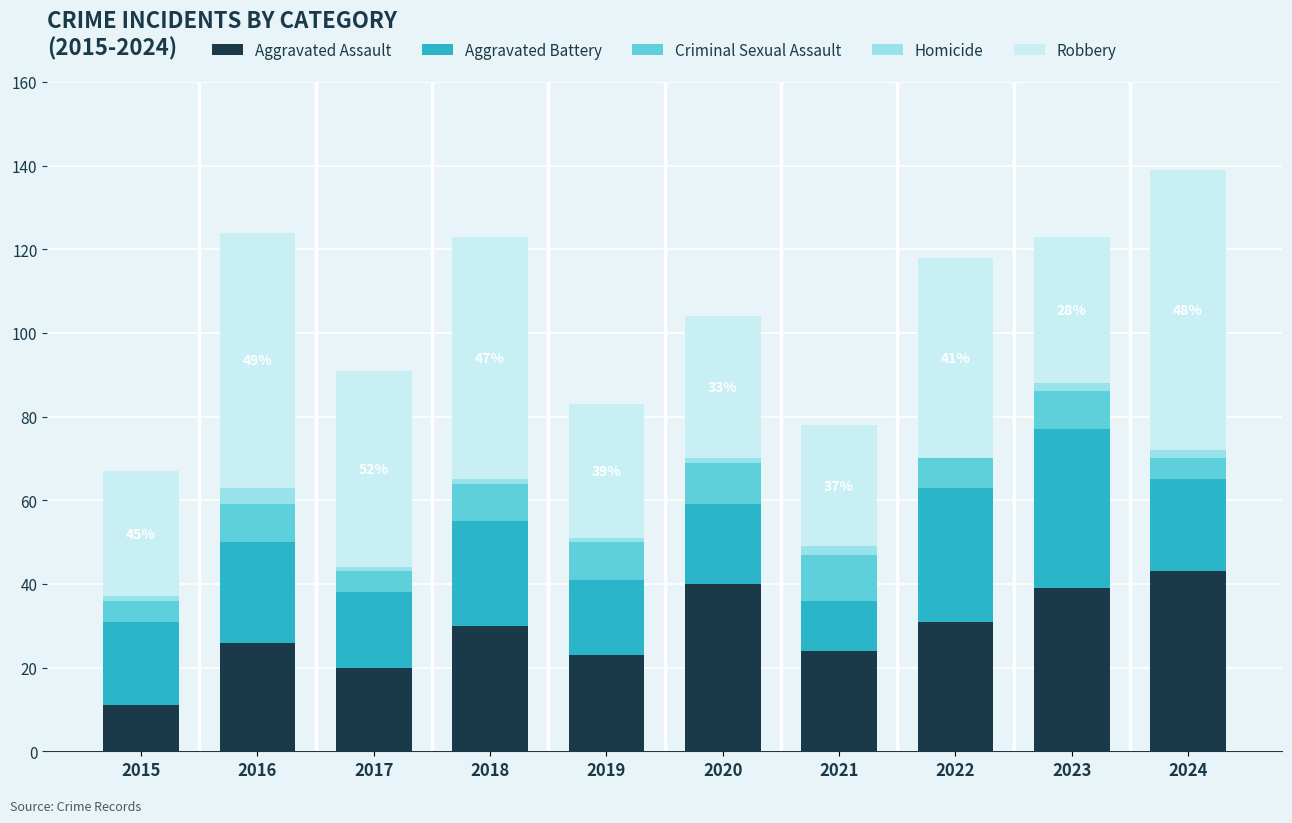

The value of Aggravated Assault at 2016 is 36. True or false?

False